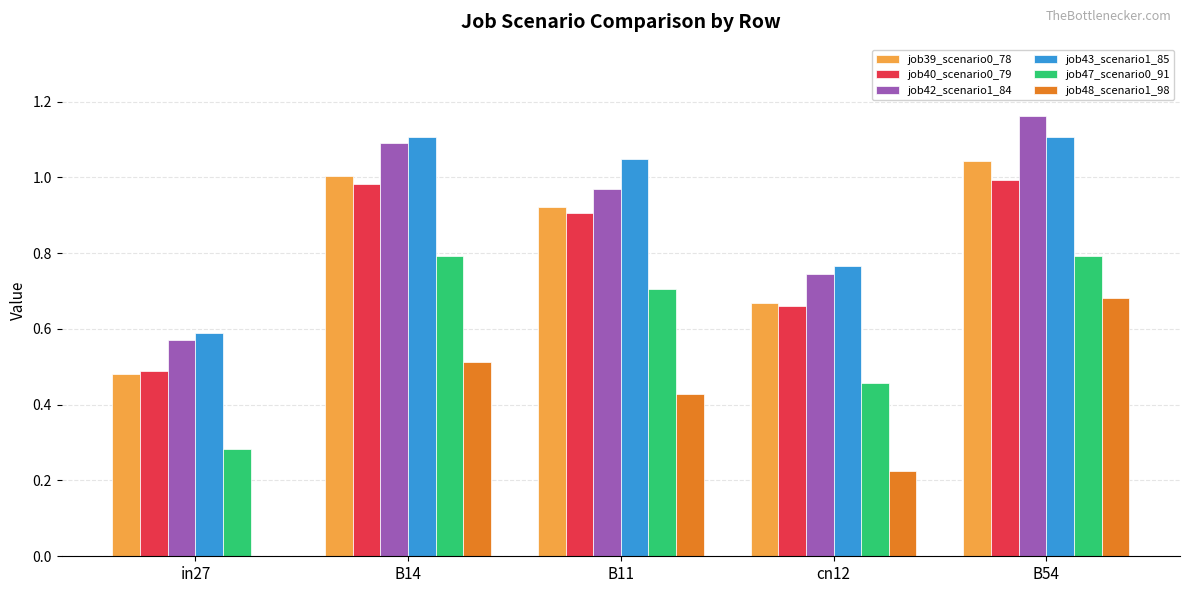

Count the job48_scenario1_98 values in the range 0 to 1.

5